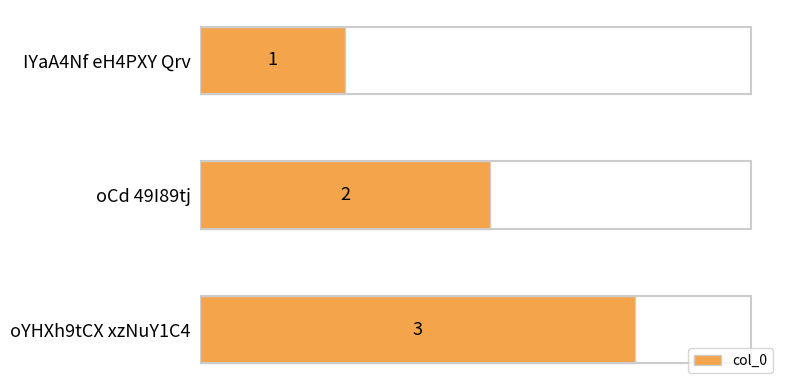

What is the greatest value displayed?

3